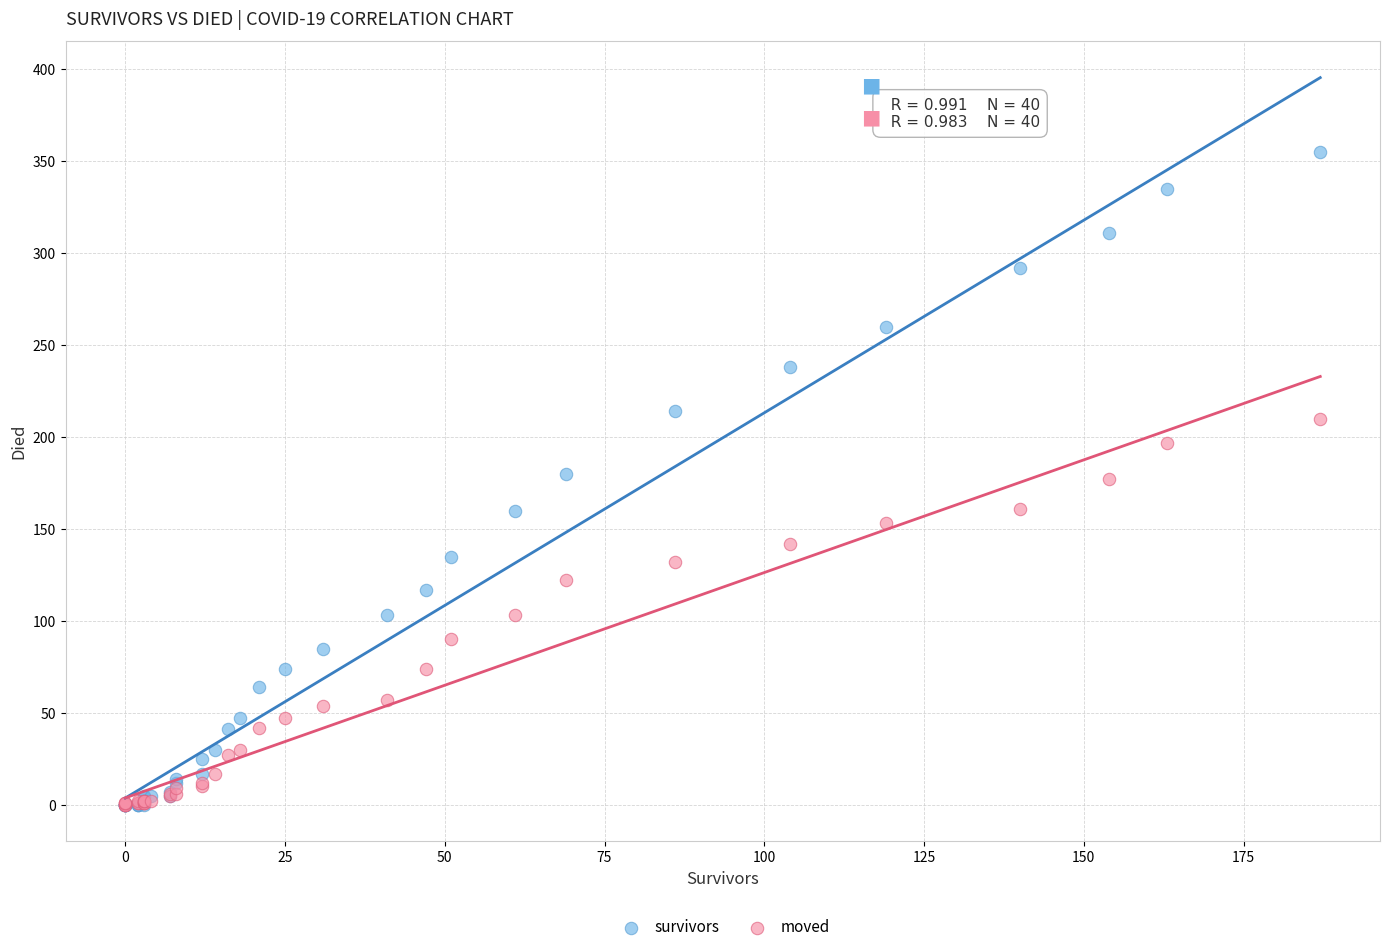

What are all the series names shown in the legend?

survivors, moved